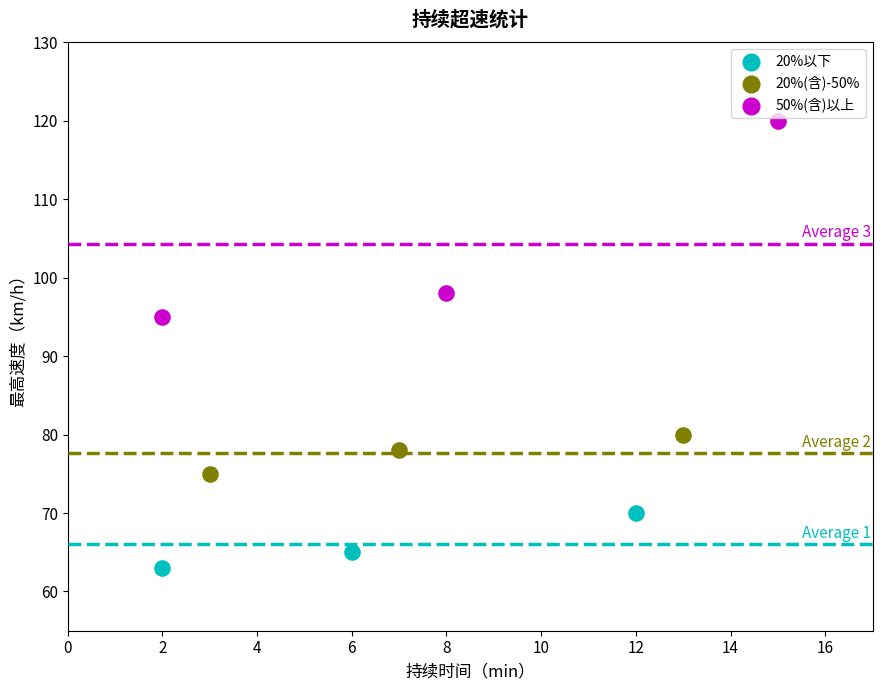

Which series reaches the minimum Y coordinate?

20%以下